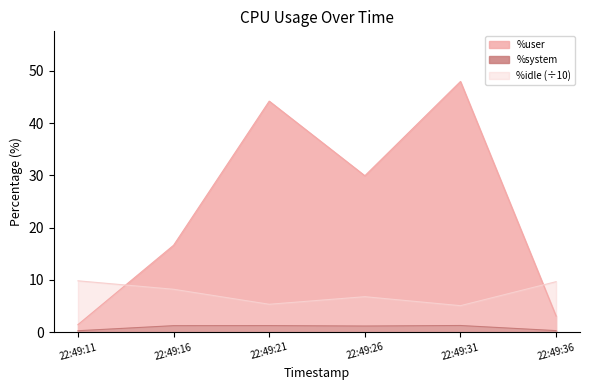

Where is %user nearest to the value 24?

22:49:26